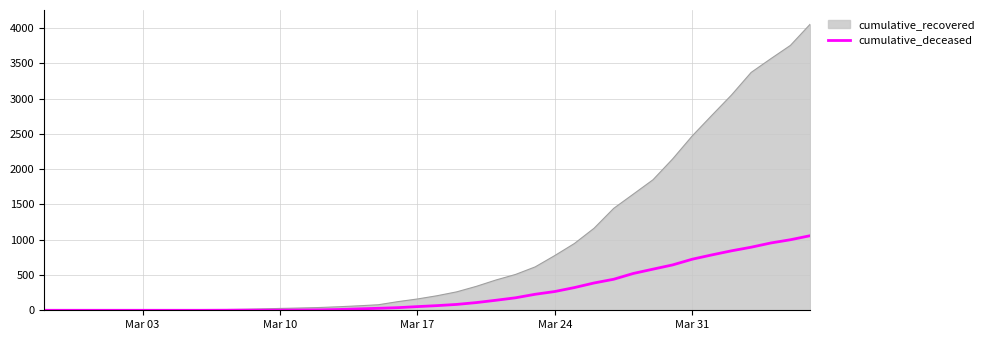

Which series has the largest total across all categories?

cumulative_recovered